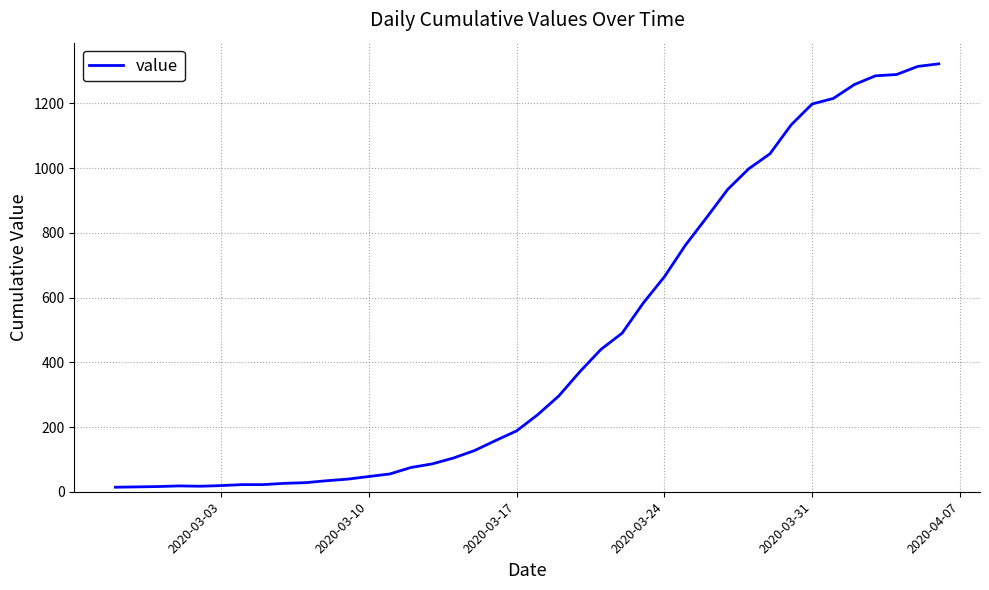

What is the difference between the maximum and minimum values?

1308